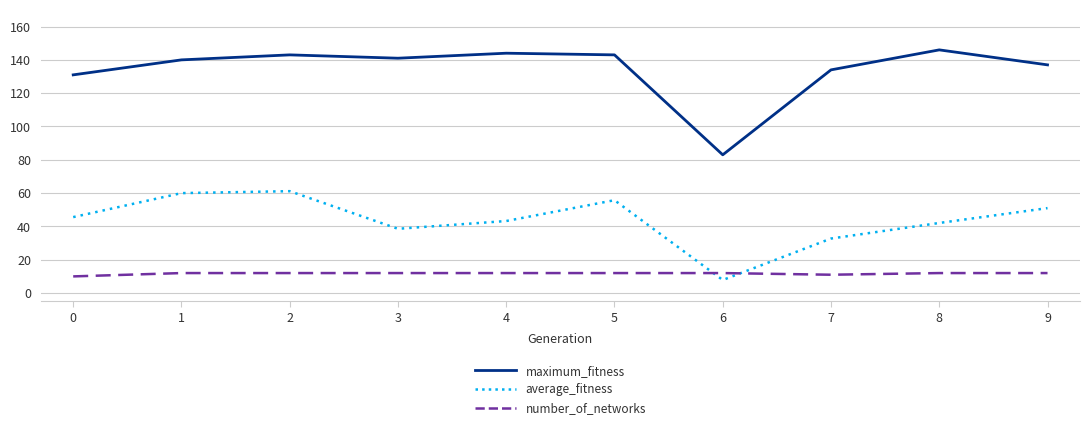

Does the chart have visible grid lines?

Yes